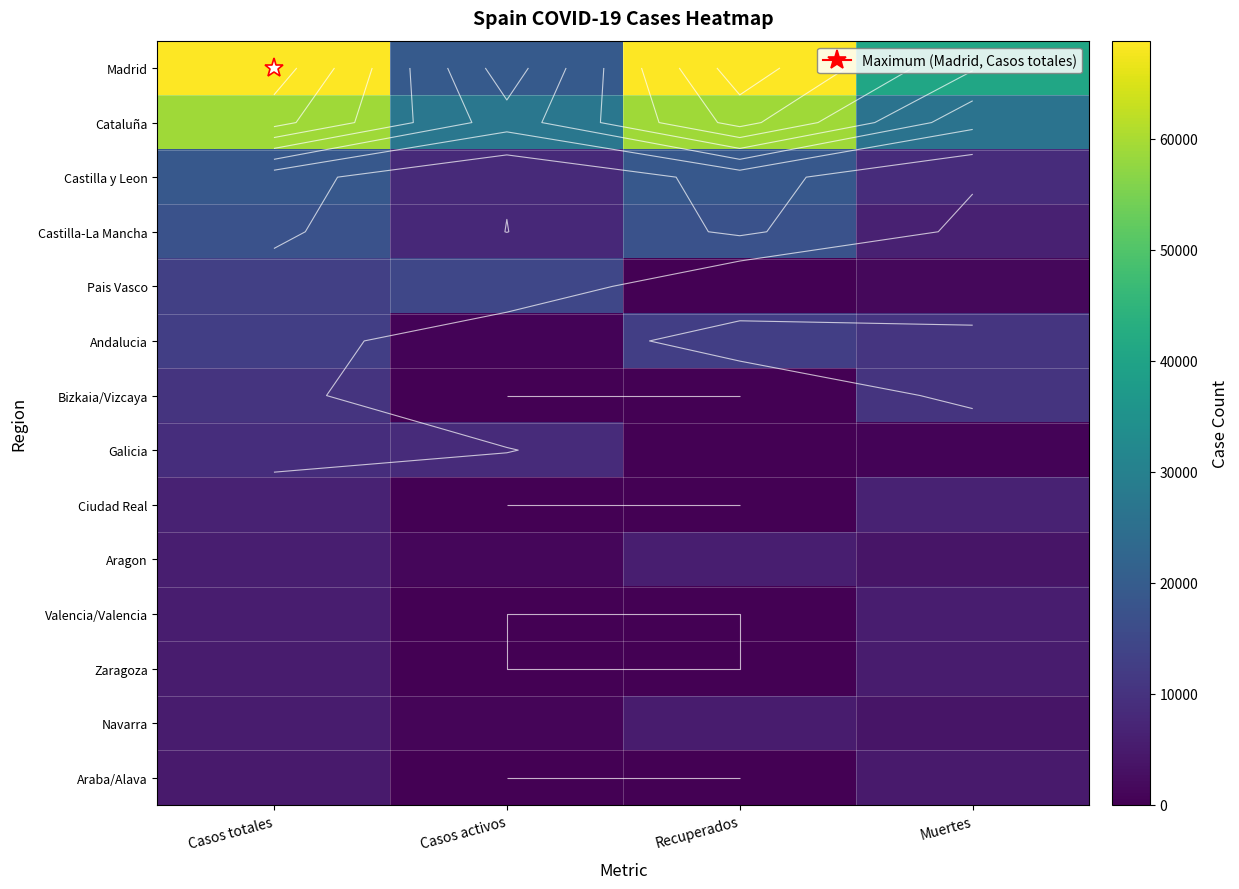

Is it true that Castilla-La Mancha equals 7922 at Casos activos?

True